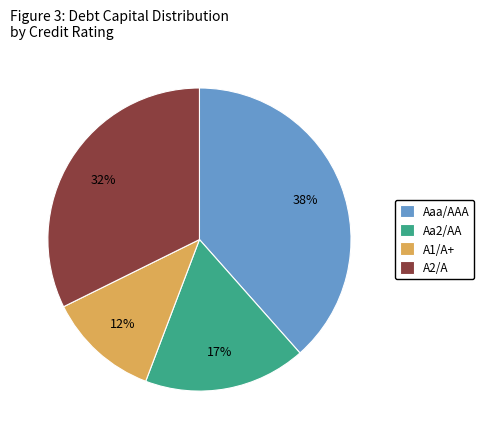

The Aa2/AA slice represents 4% of the pie. True or false?

False